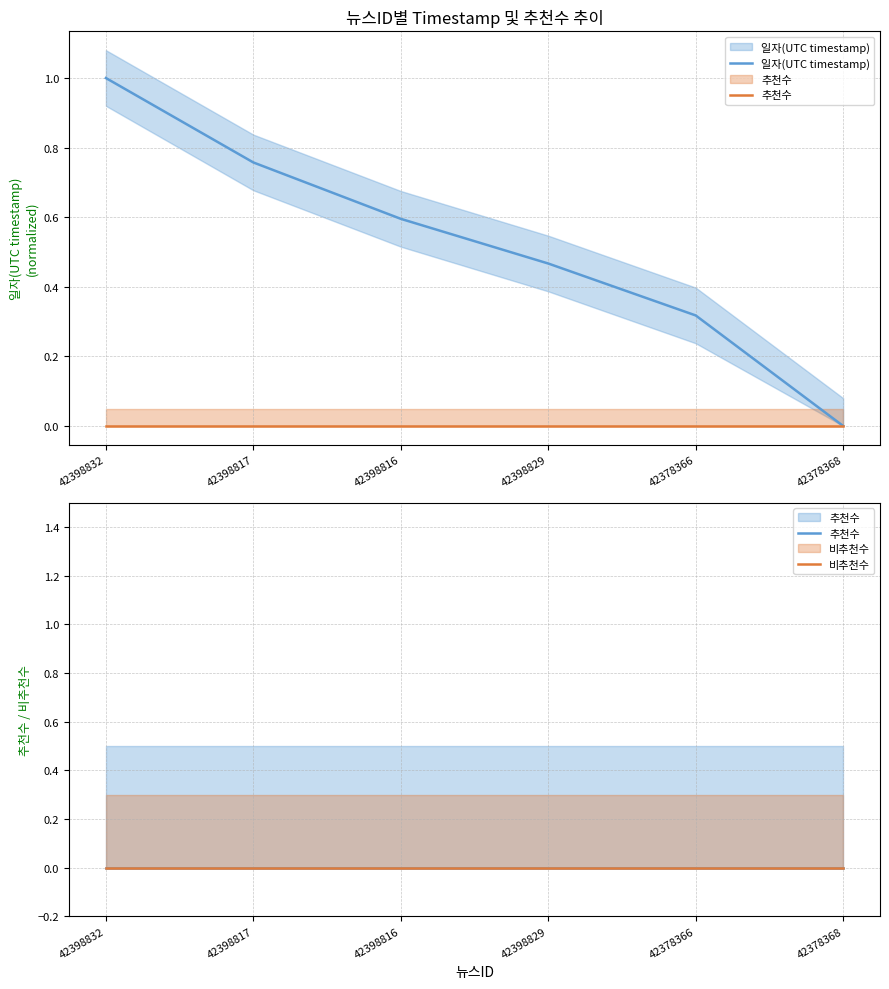

True or false: 비추천수 and 추천수 intersect in this chart.

False